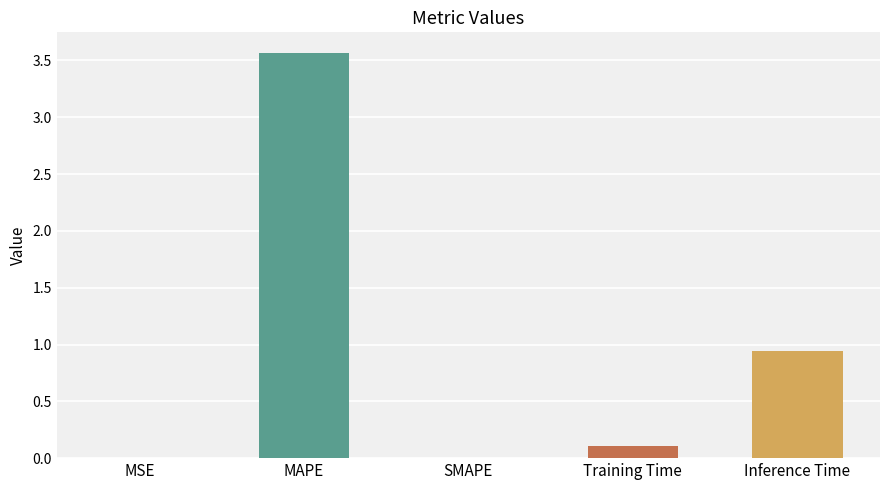

At which label is the value closest to 1?

Inference Time